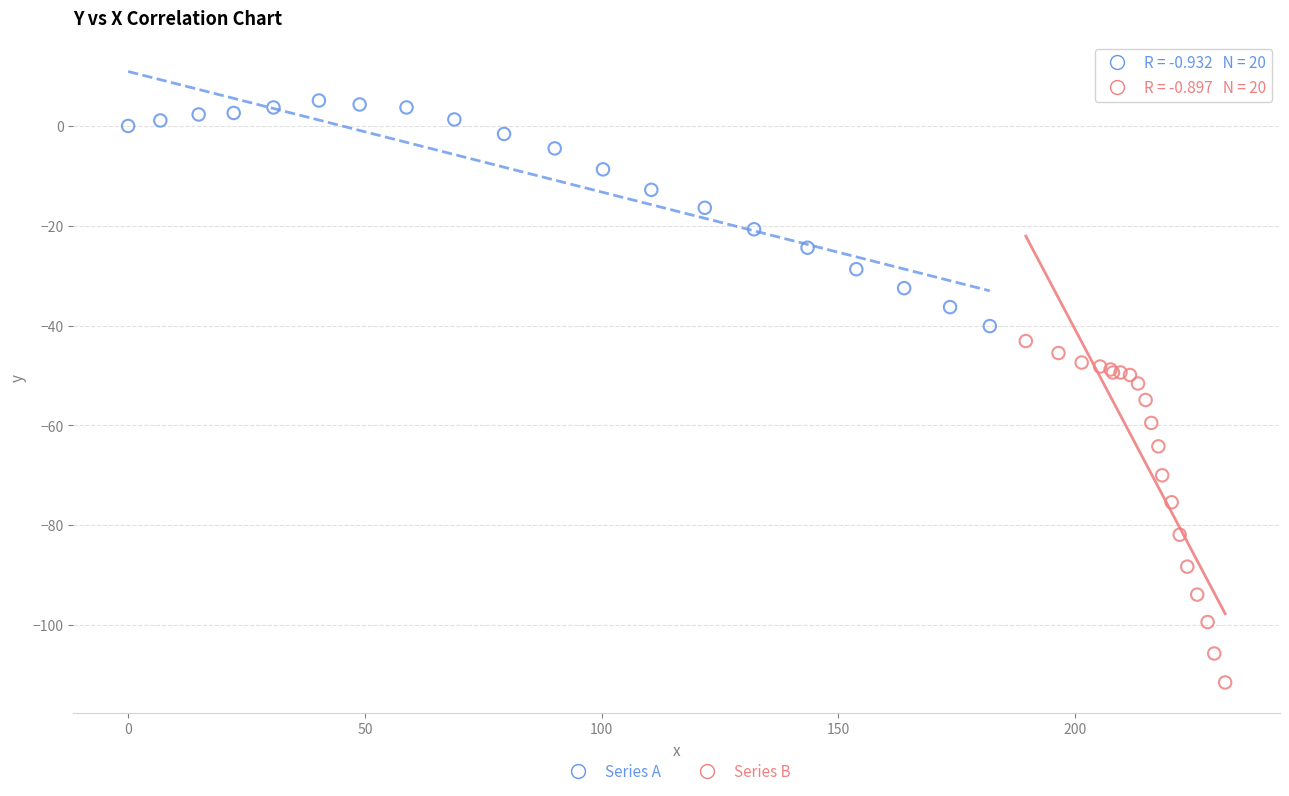

Which series contains the lowest Y value?

Series B